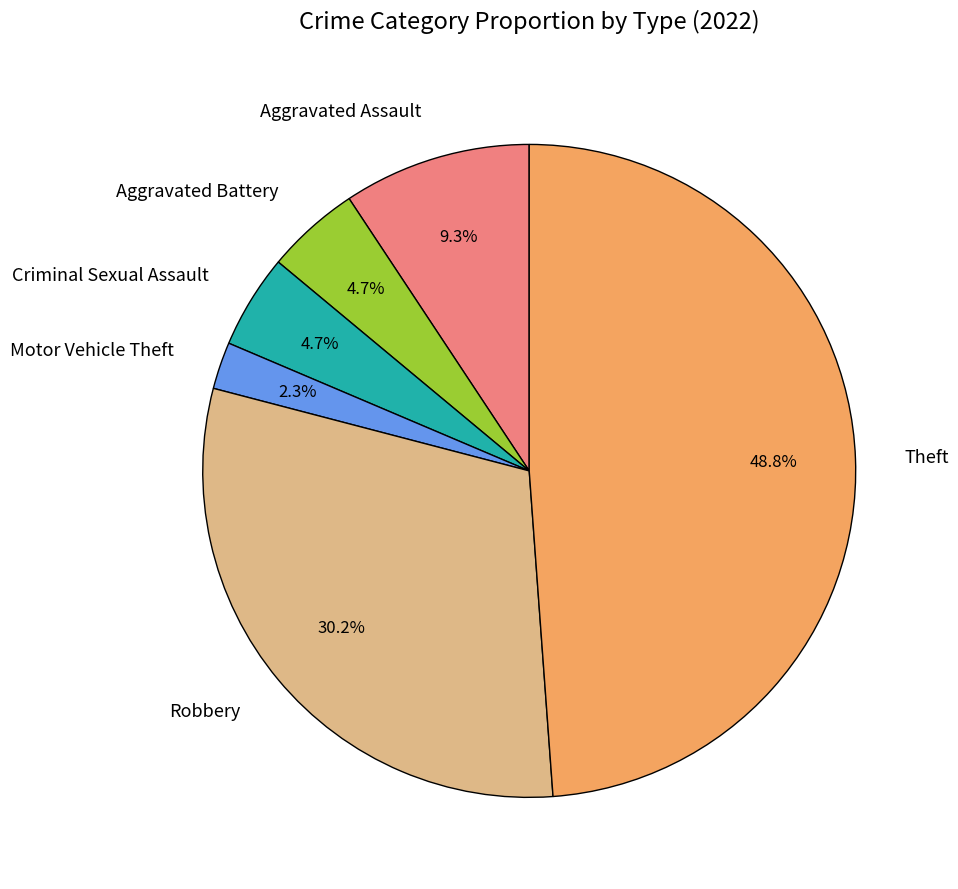

Does Motor Vehicle Theft represent more than half of the total?

No